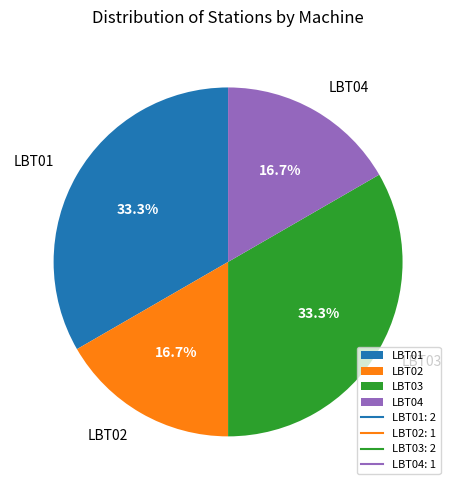

Approximately how many times larger is the value at LBT01 compared to LBT02?

2.0